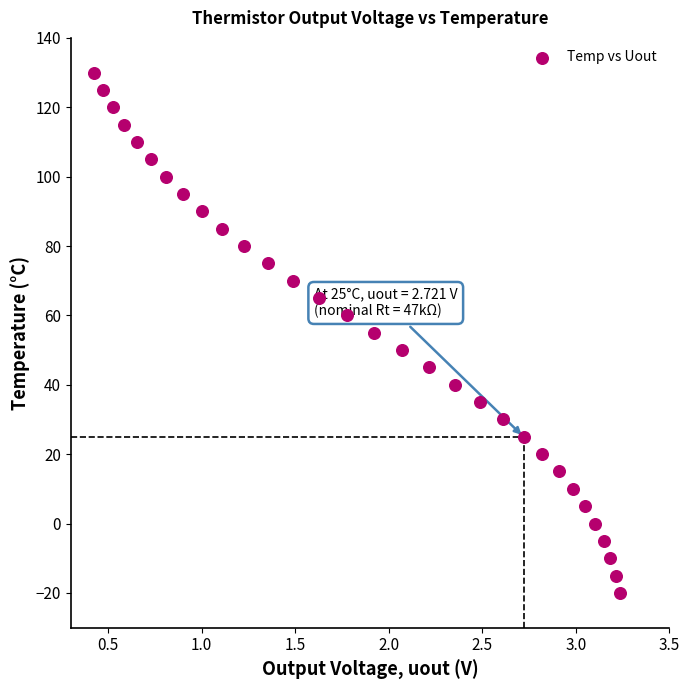

What is the range of Y values (max minus min)?

150